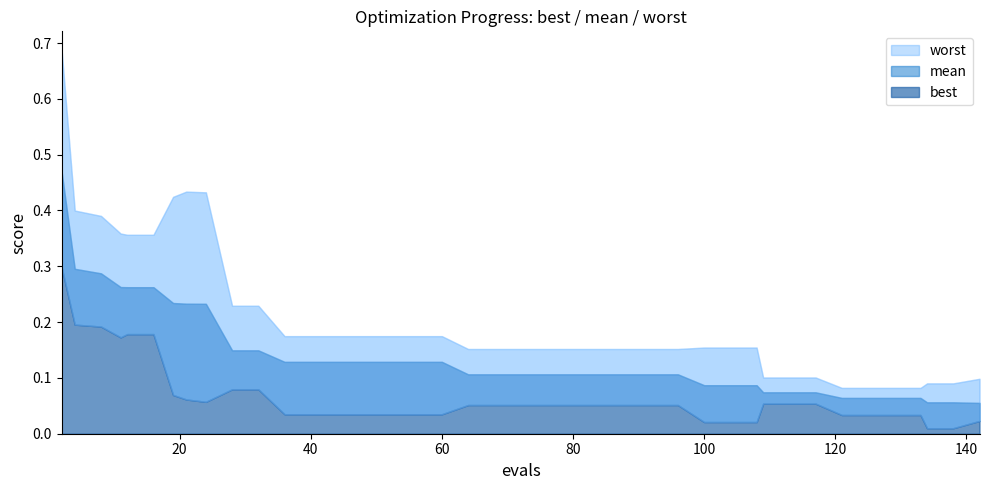

What is the average value of the evals series?

70.2